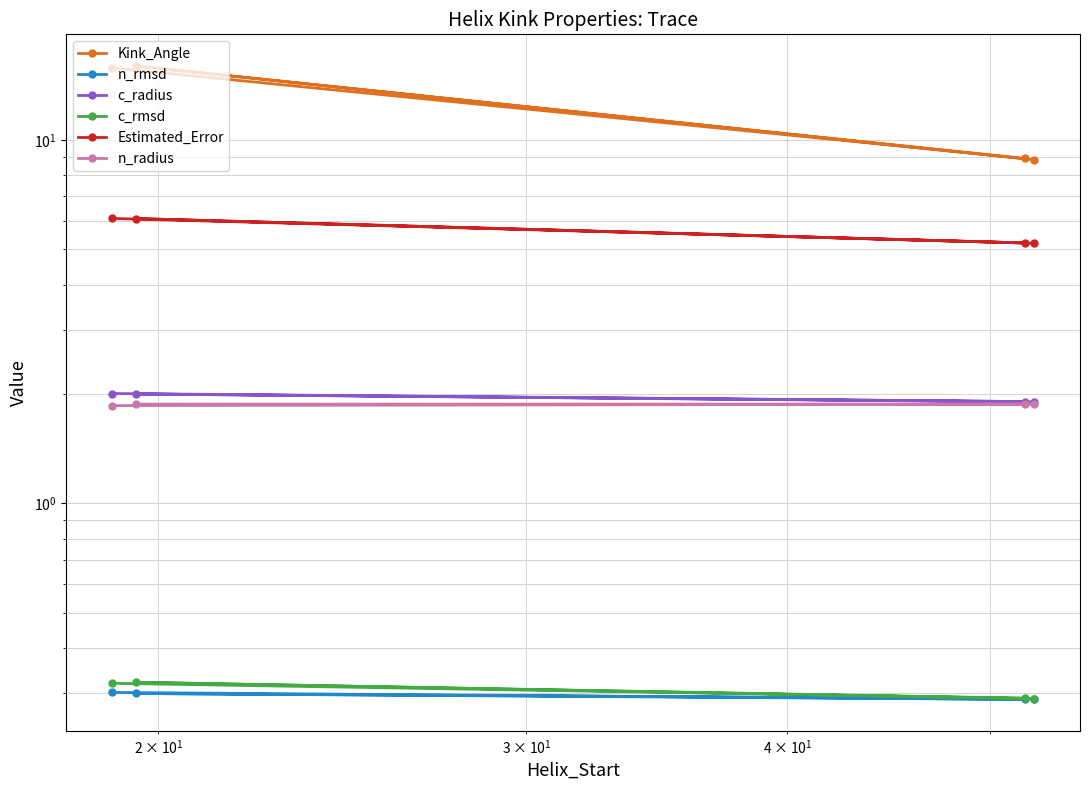

In n_rmsd, how many points are lower than both neighbors (excluding endpoints)?

1